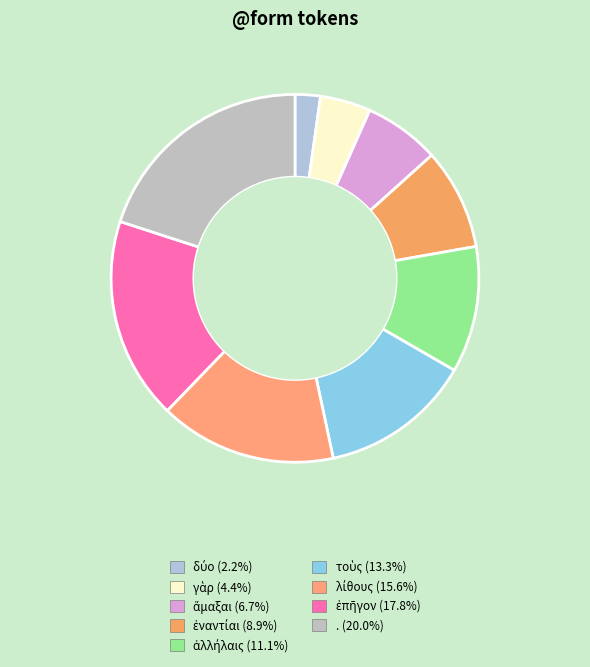

How many slices are in this pie chart?

9